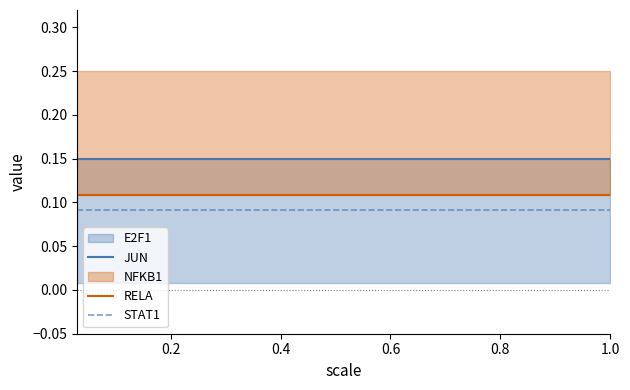

How many lines are shown in the chart?

3